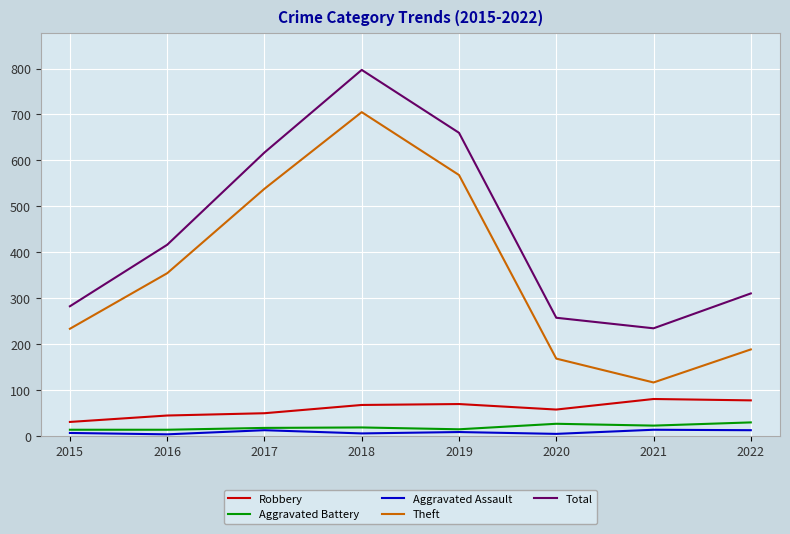

Is it true that Theft equals 98 at 2016?

False